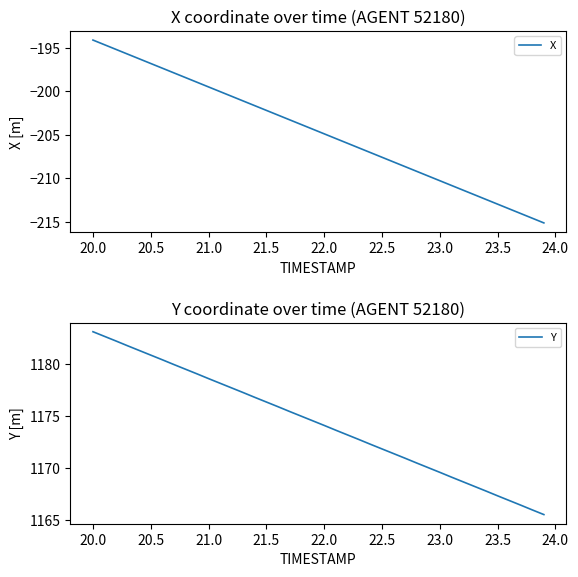

Rank the series by their average value, from highest to lowest.

Y, X